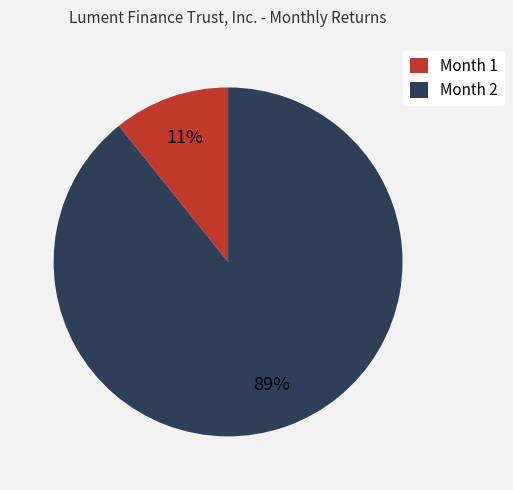

How many segments does this pie chart have?

2